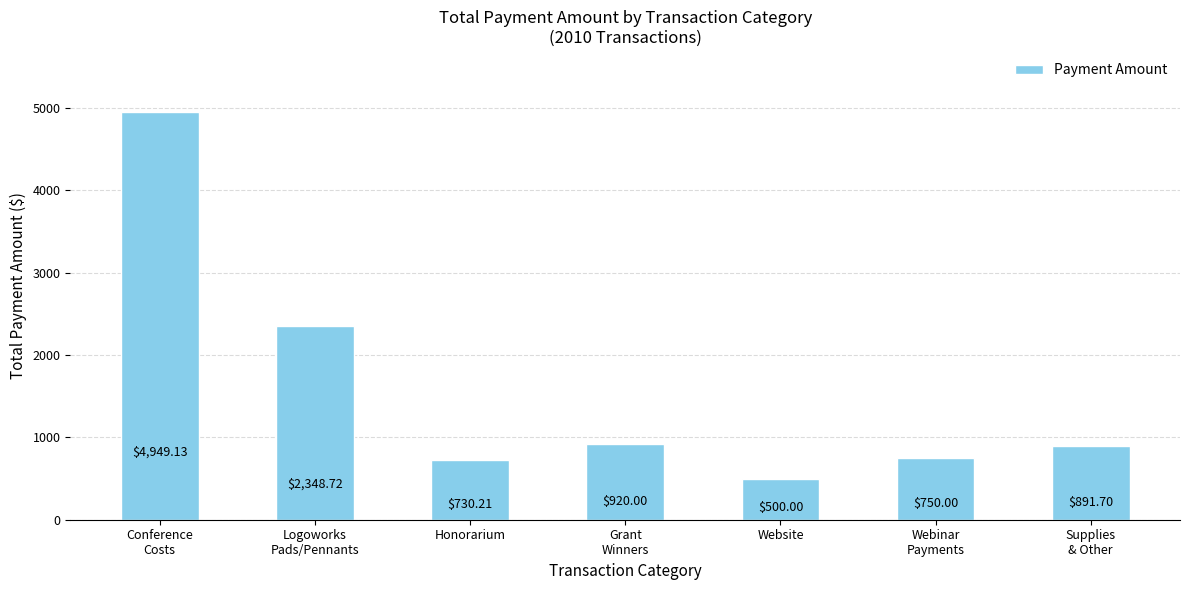

What is the sum of the values at Grant
Winners and Honorarium?

1650.2